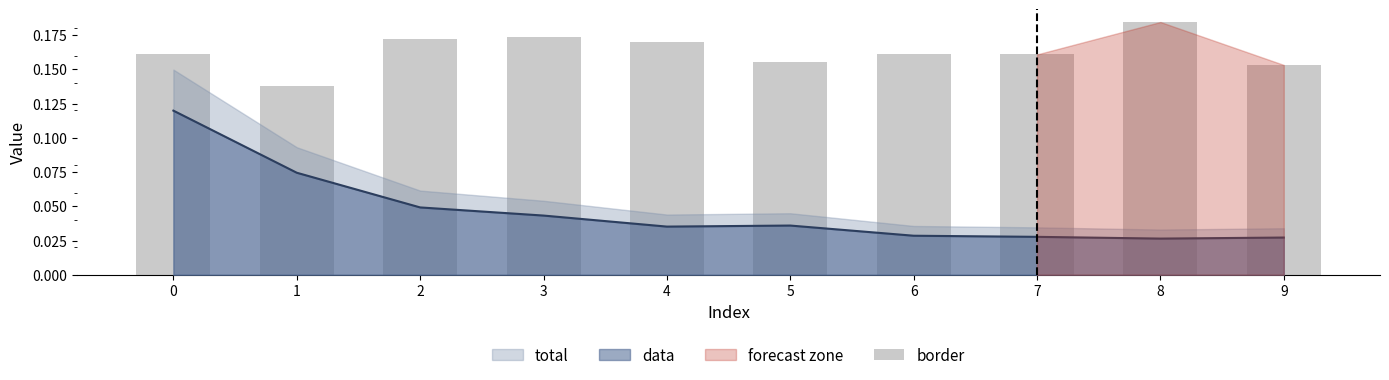

Rank the categories by value from highest to lowest.

8, 3, 2, 4, 6, 7, 0, 5, 9, 1